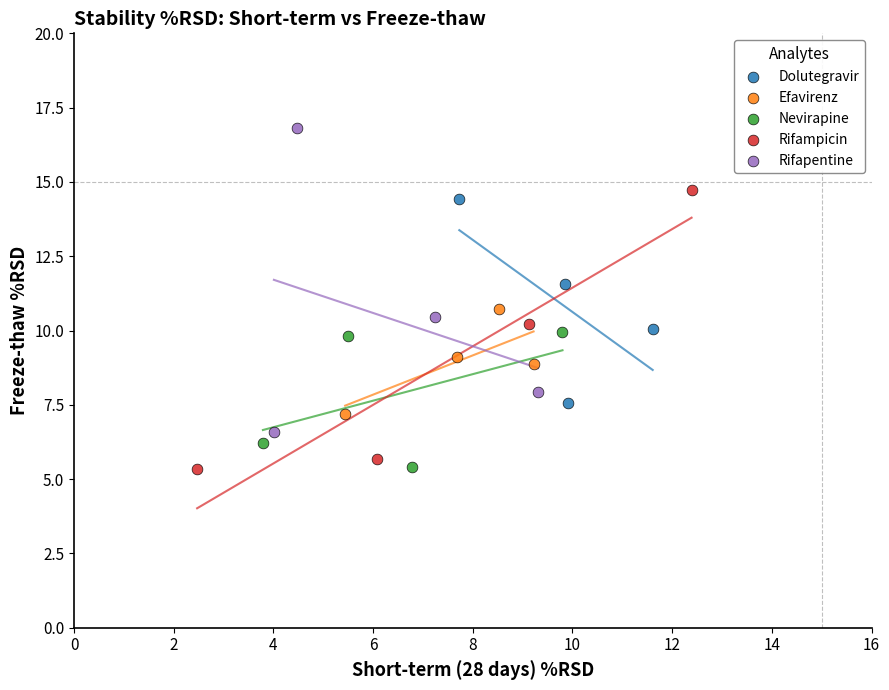

Which series has the largest Y range (max minus min)?

Rifapentine